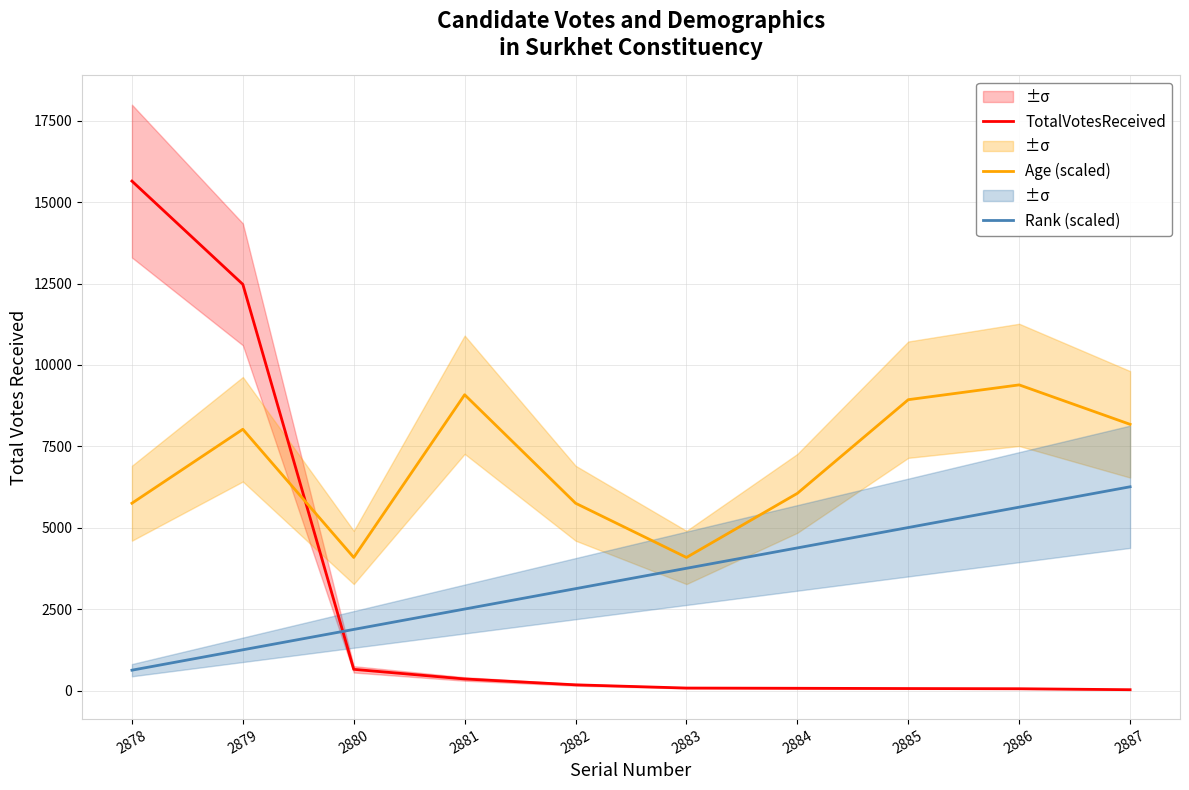

What is the value of the Rank (scaled) point at the 10th from the left?

6259.2